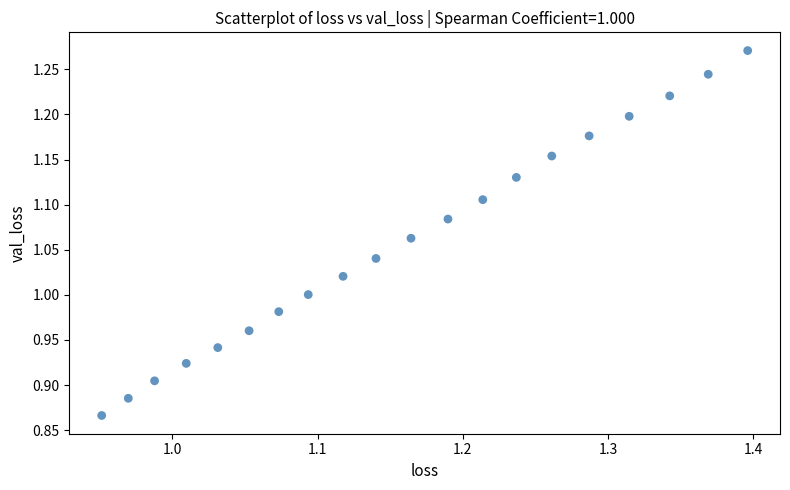

What is the range of X values (max minus min)?

0.4